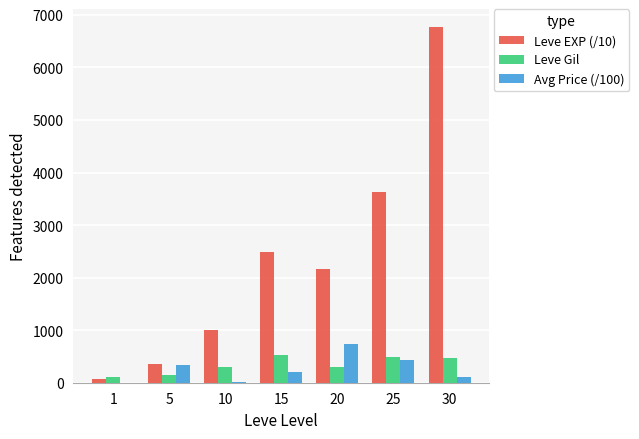

What is the sum of all Leve Gil values?

2312.0